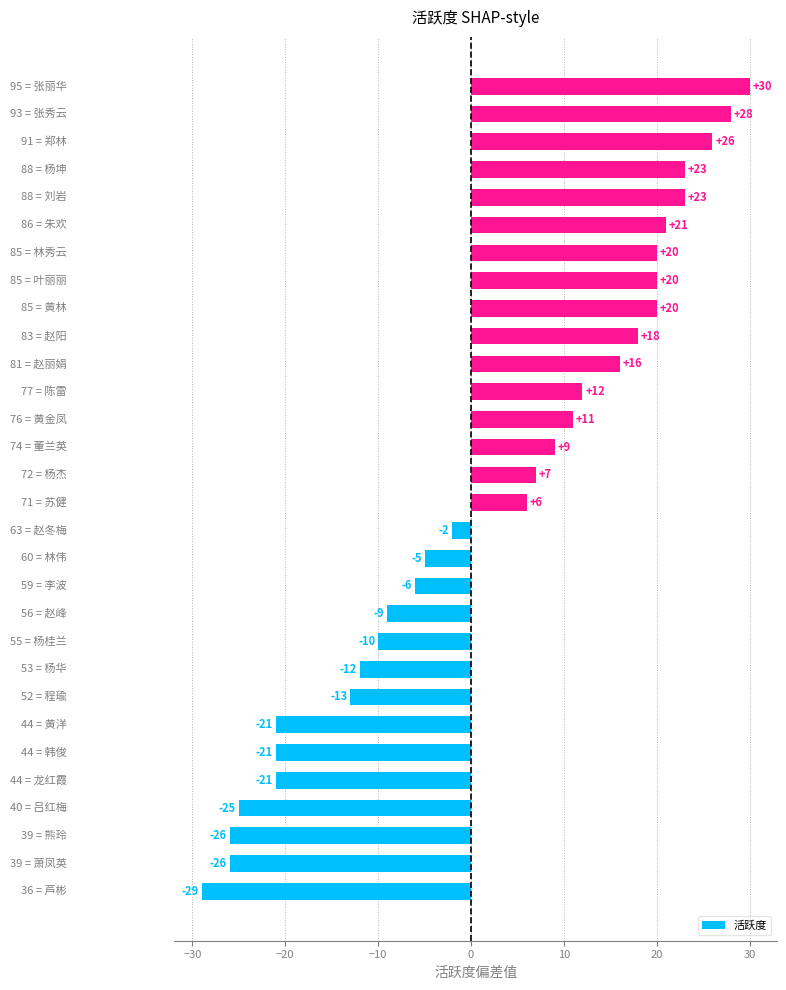

What is the sum of all values?

64